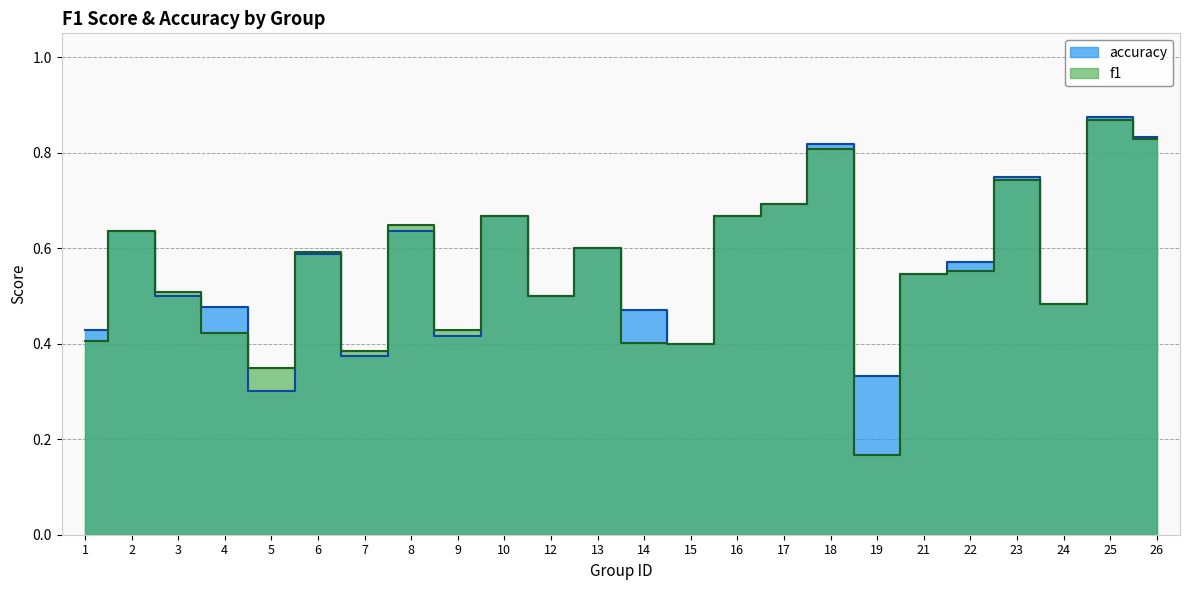

Does the chart have visible grid lines?

Yes